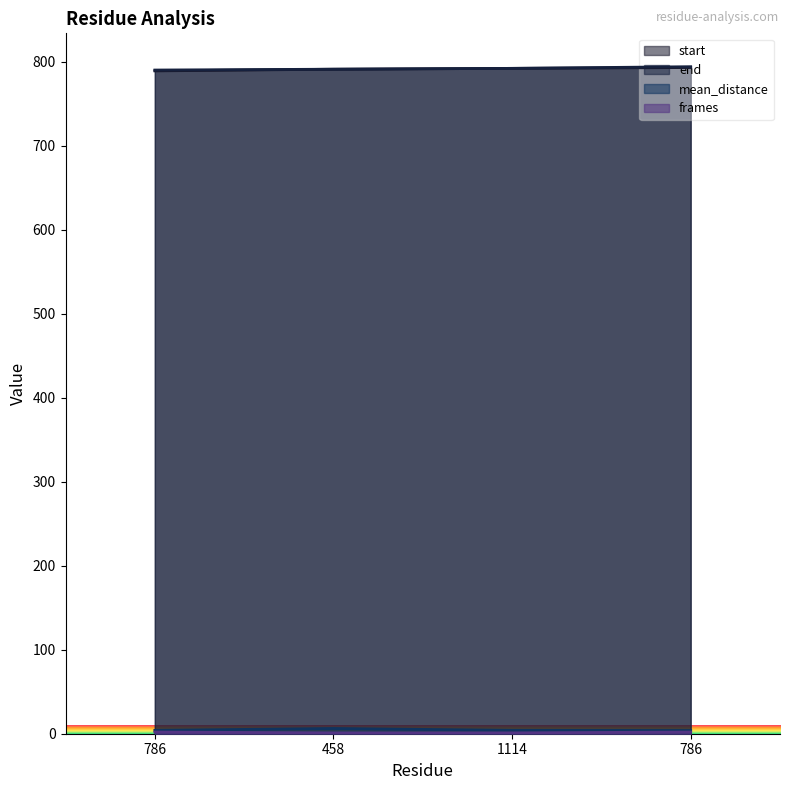

At which label is mean_distance closest to 5?

1114